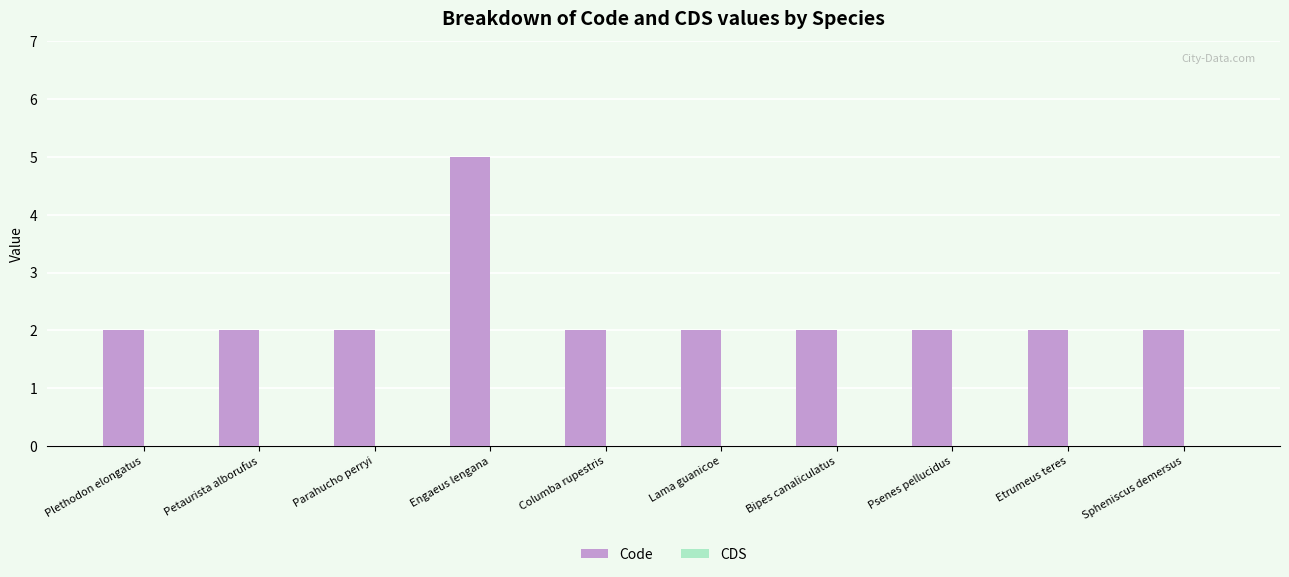

The chart shows a value of 3 at Engaeus lengana. True or false?

False